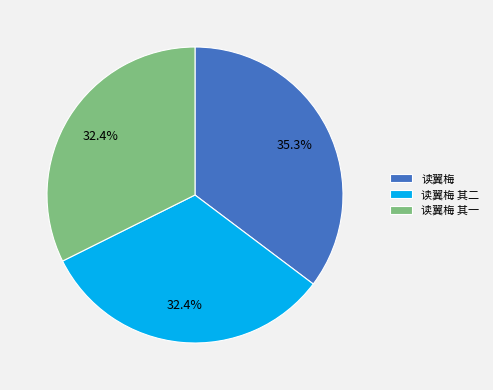

Does any single category account for the majority?

No